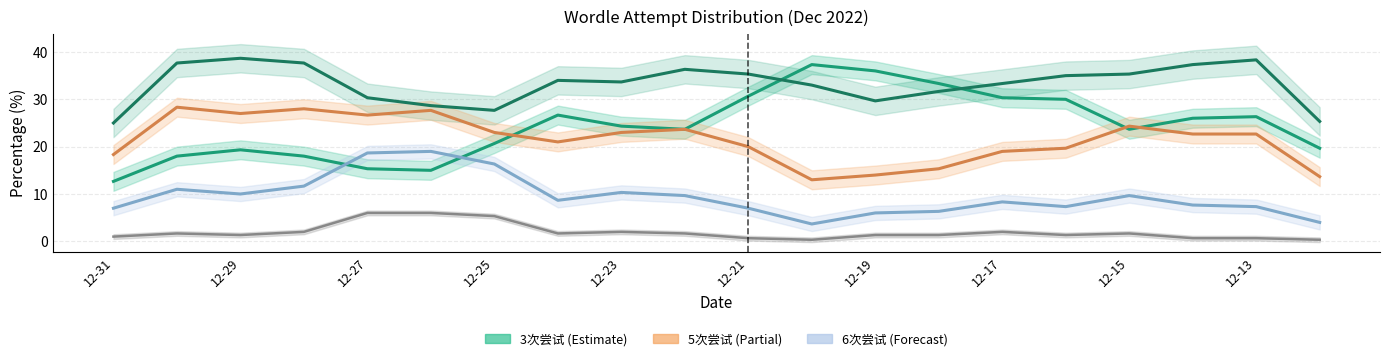

How many lines are shown in the chart?

5